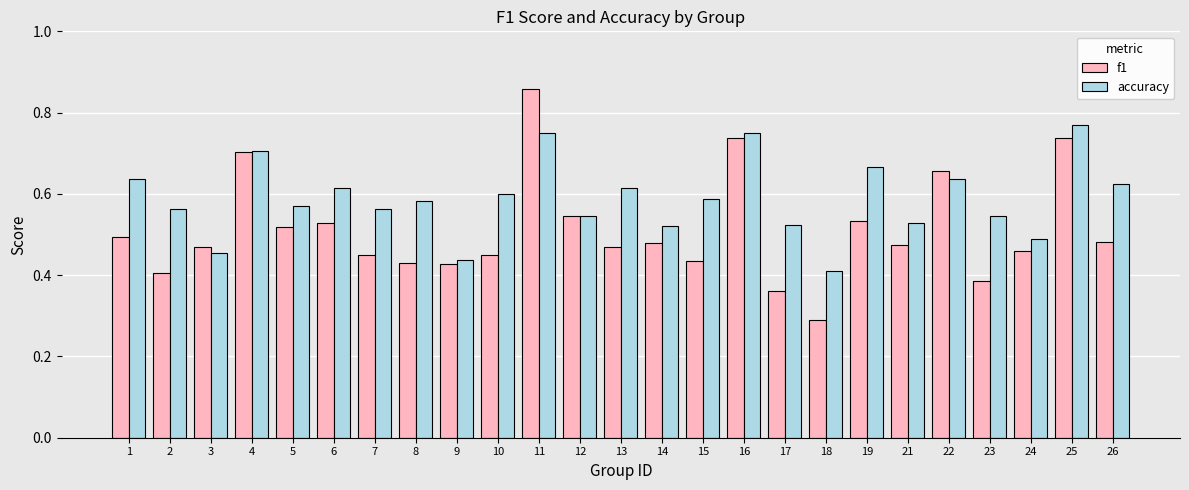

What are all the series names shown in the legend?

f1, accuracy